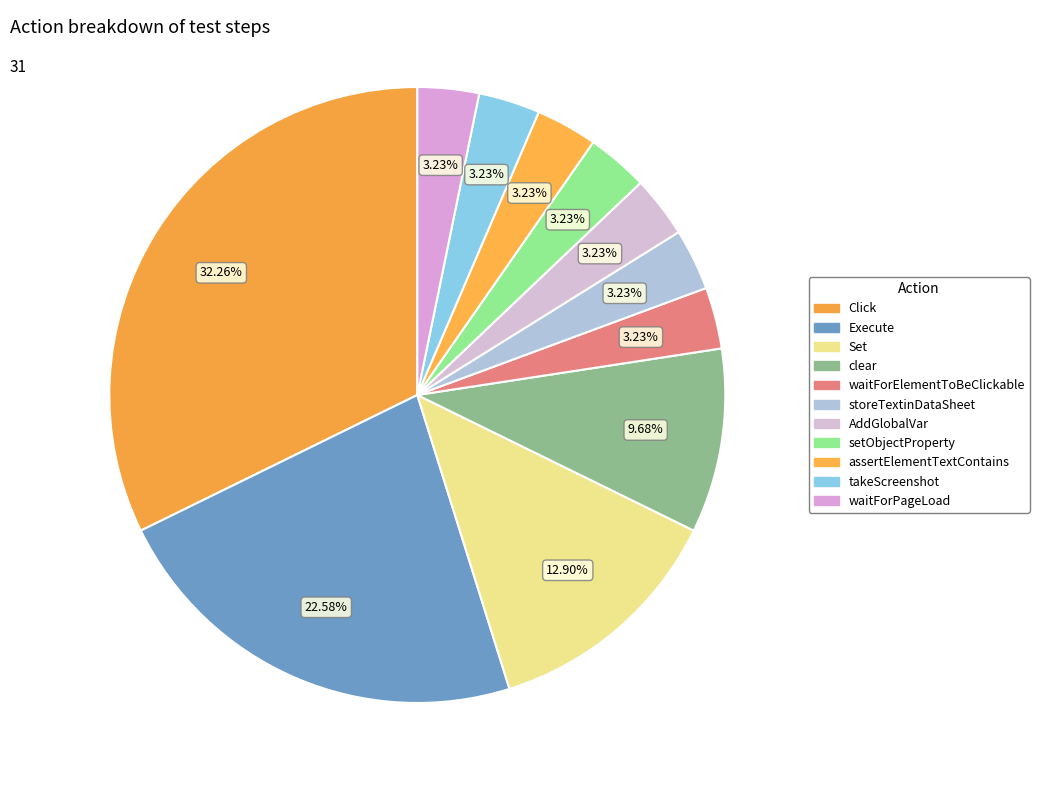

How many segments does this pie chart have?

11